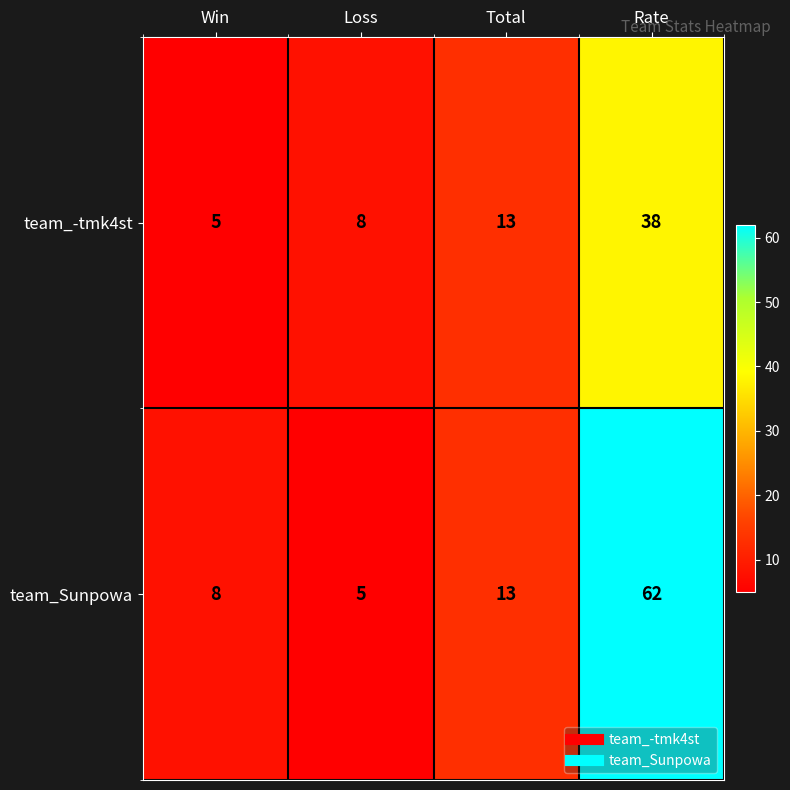

Reading left to right, transcribe all the data shown in this chart.

team_-tmk4st: Win=5	Loss=8	Total=13	Rate=38
team_Sunpowa: Win=8	Loss=5	Total=13	Rate=62